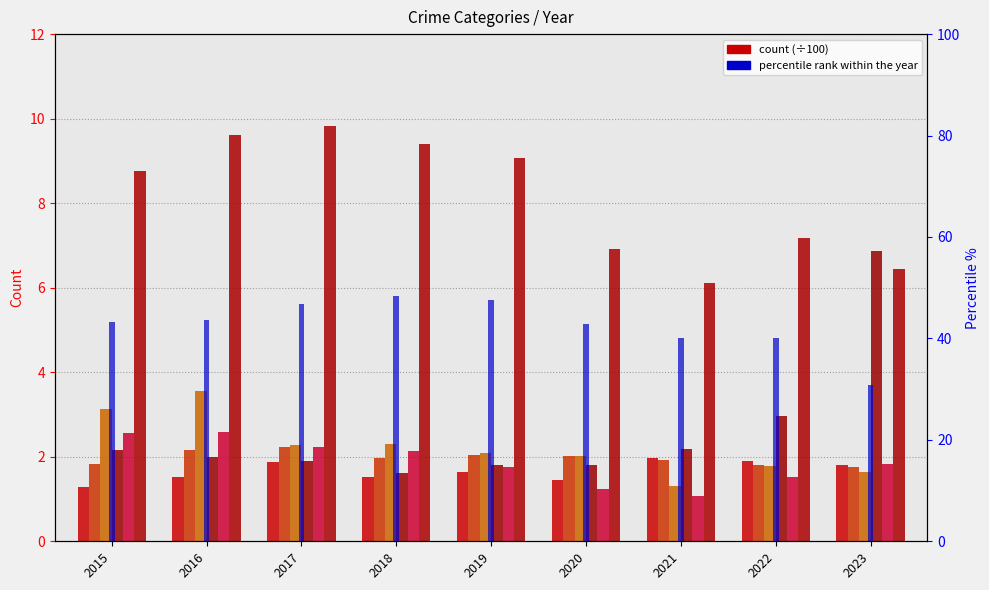

What is the sum of all Motor Vehicle Theft values?

23.3